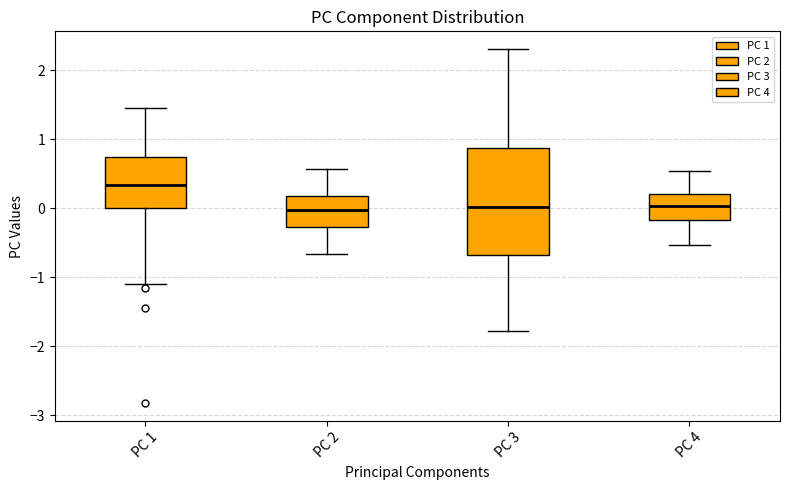

Where is the lower edge of the box for PC 4 on the y-axis? The values are not printed on the chart, so give them approximately, as read against the axis.

-0.2